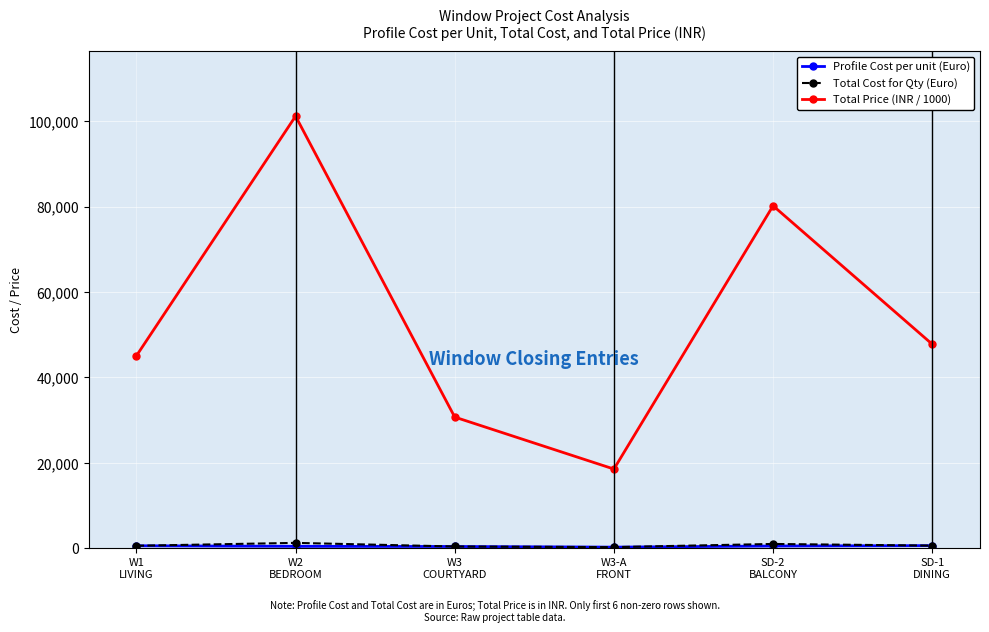

What is the greatest value displayed?

101188.6